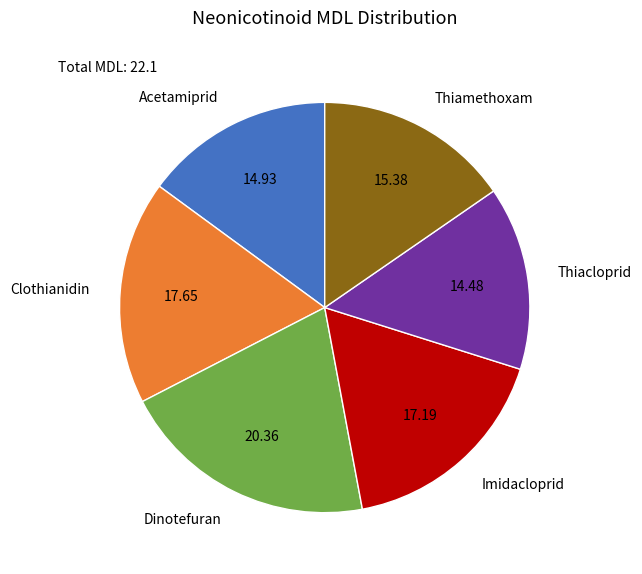

Is there any slice that represents more than half of the pie?

No